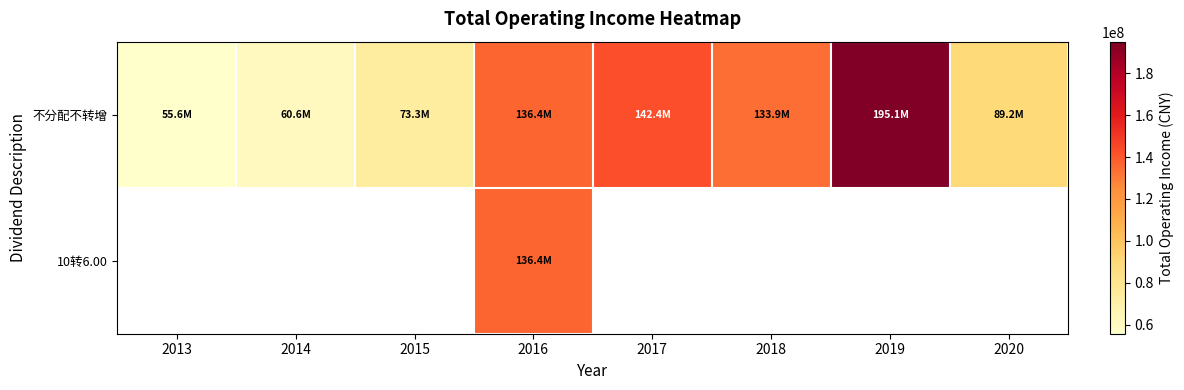

Reading left to right, what are all the values shown in this chart?

不分配不转增: 2013=55633295.9	2014=60606744.4	2015=73335522.8	2016=136423116.3	2017=142419848.3	2018=133921770.4	2019=195128380.4	2020=89182075.3
10转6.00: 2013=0.0	2014=0.0	2015=0.0	2016=136423116.3	2017=0.0	2018=0.0	2019=0.0	2020=0.0